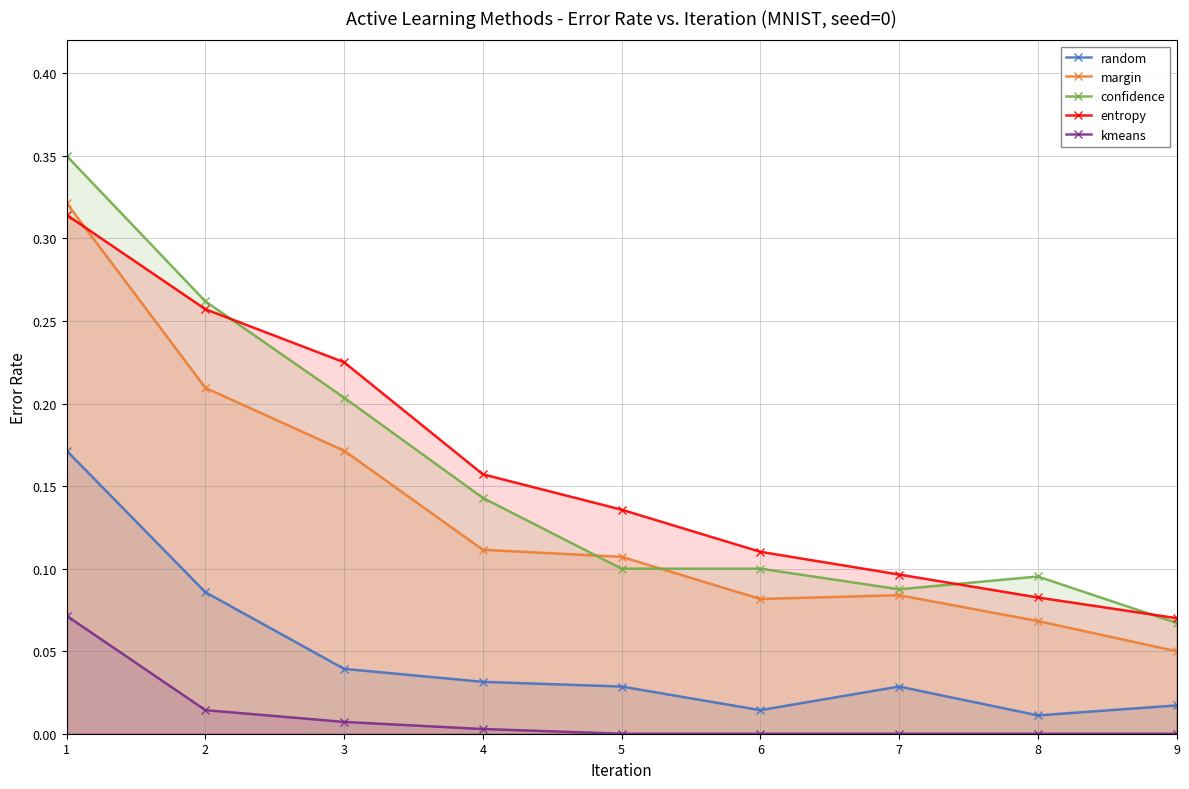

Rank the series at 1 from lowest to highest value.

kmeans, random, entropy, margin, confidence